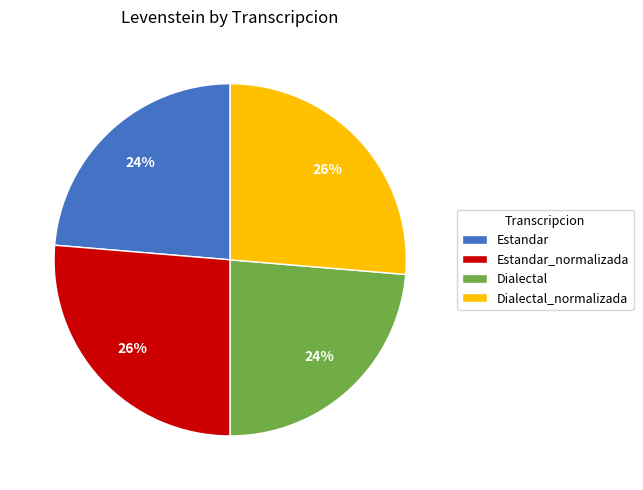

To the nearest percent, what portion does Estandar represent?

24%